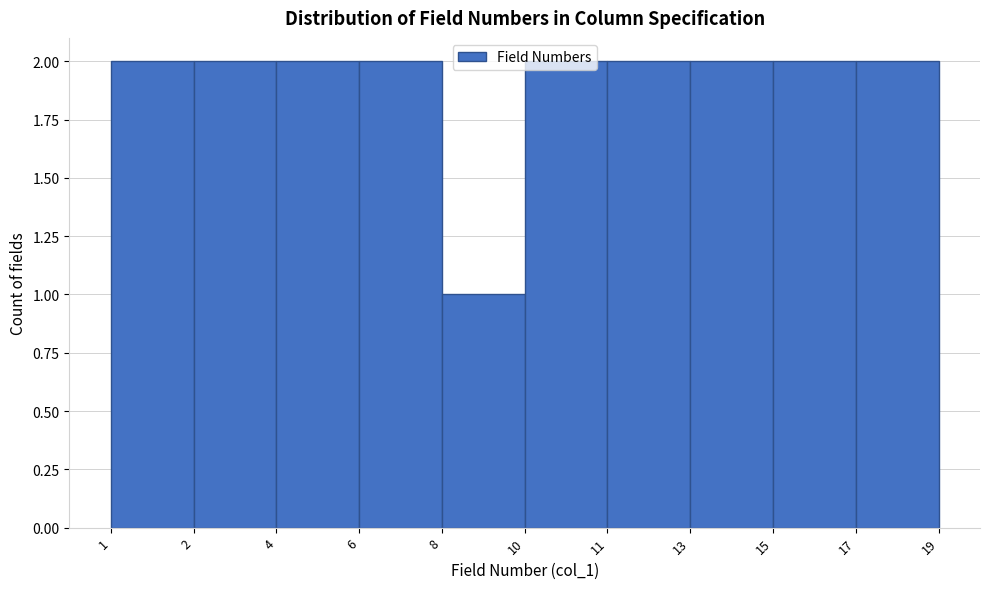

What is the value of the 6th bar from the left?

2